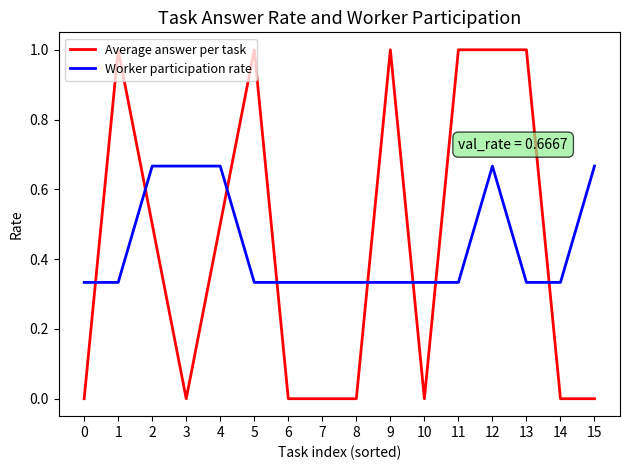

Count the Average answer per task values in the range 0 to 1.

16